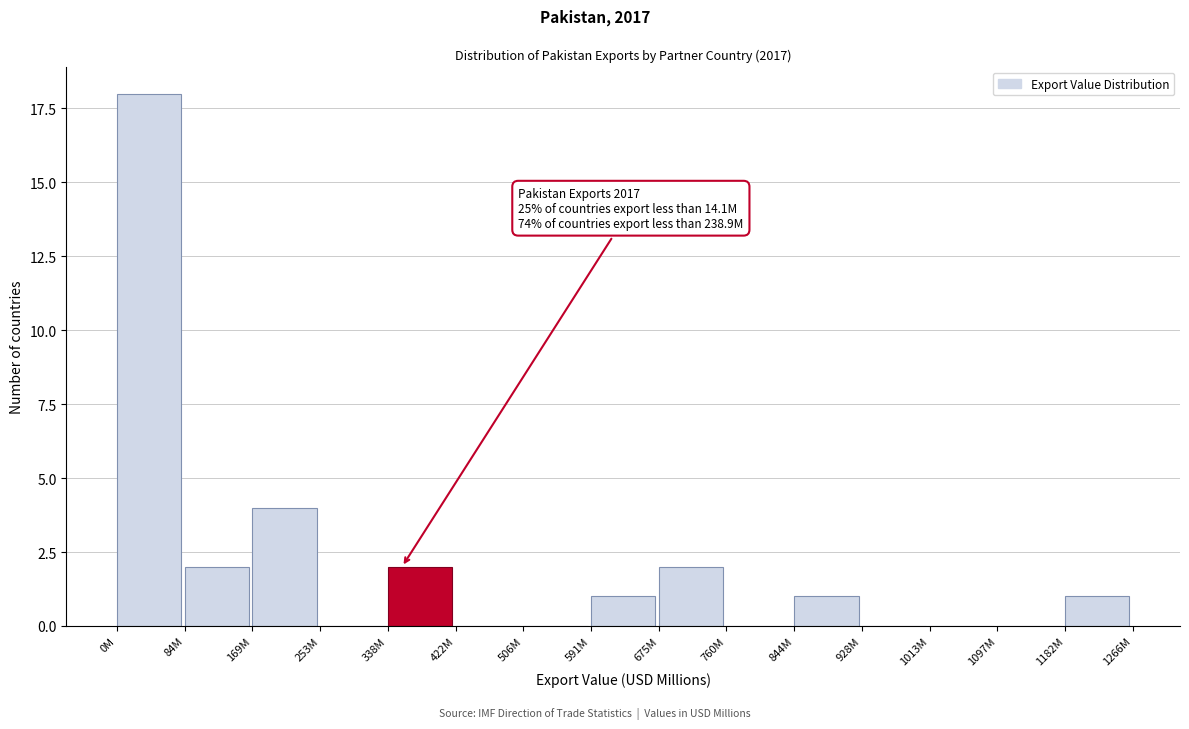

Reading left to right, what are all the values shown in this chart?

0M=18	84M=2	169M=4	253M=0	338M=2	422M=0	506M=0	591M=1	675M=2	760M=0	844M=1	928M=0	1013M=0	1097M=0	1182M=1